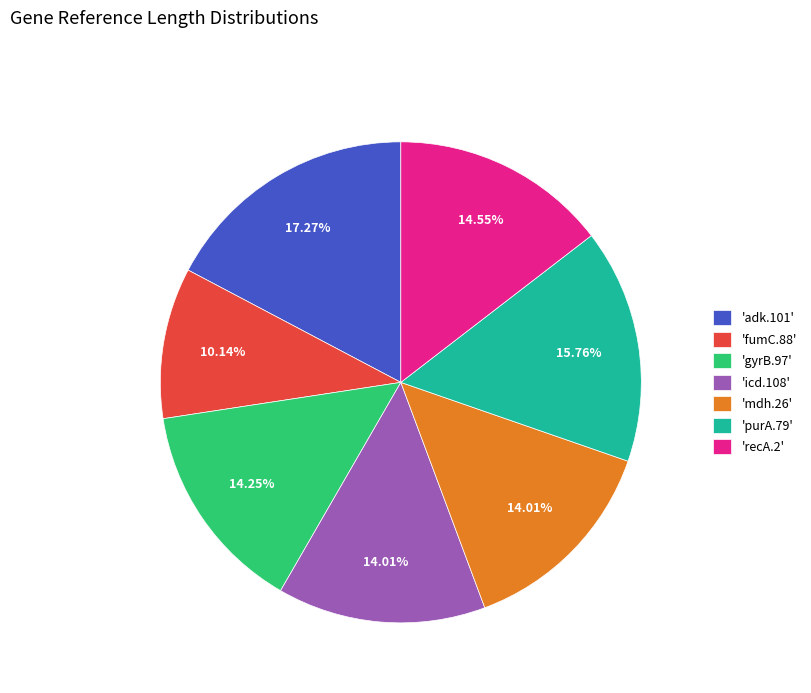

Combined, do 'purA.79' and 'fumC.88' account for over 50%?

No